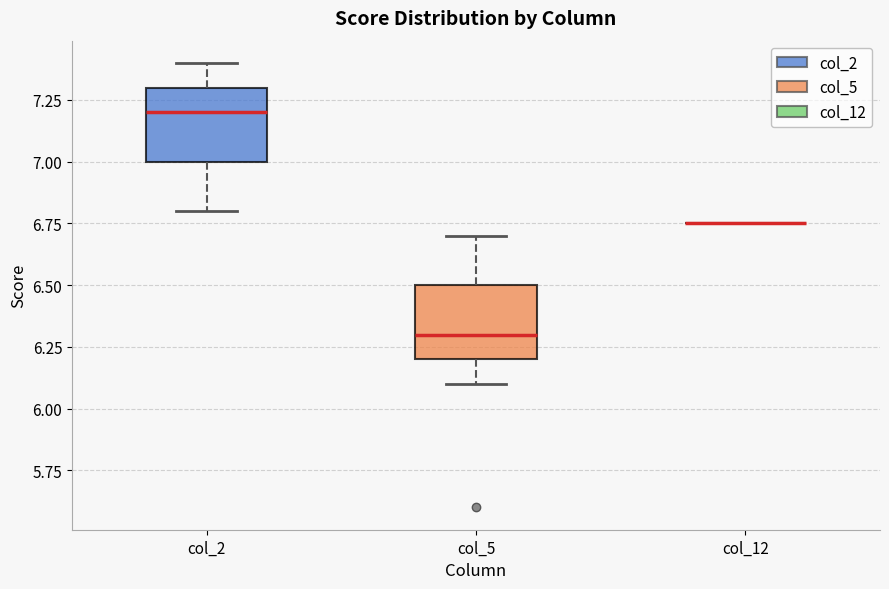

Where does the median line of the box for col_2 sit on the y-axis? The values are not printed on the chart, so give them approximately, as read against the axis.

7.20